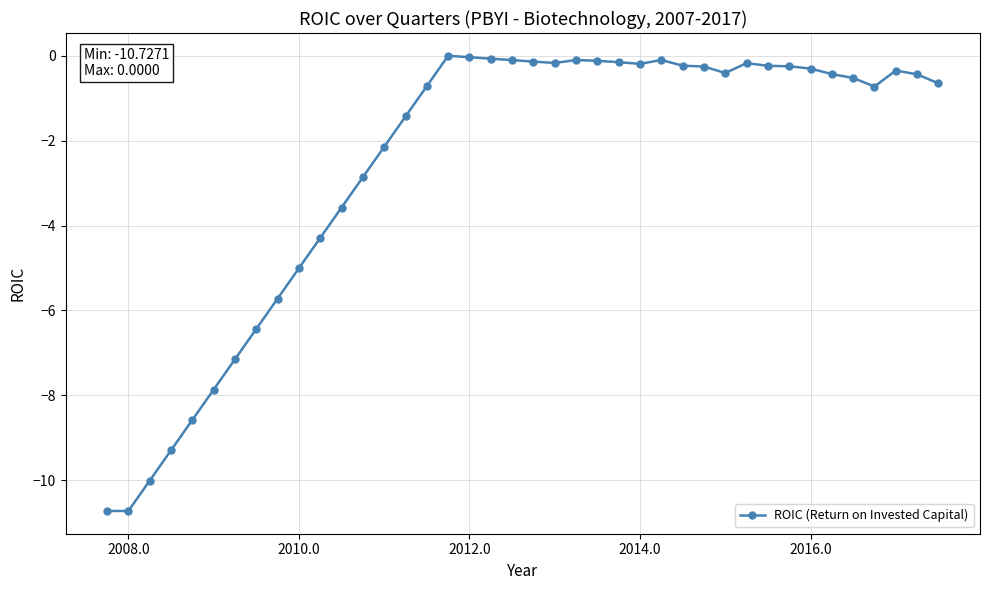

What is the difference between the second highest and second lowest values?

10.7